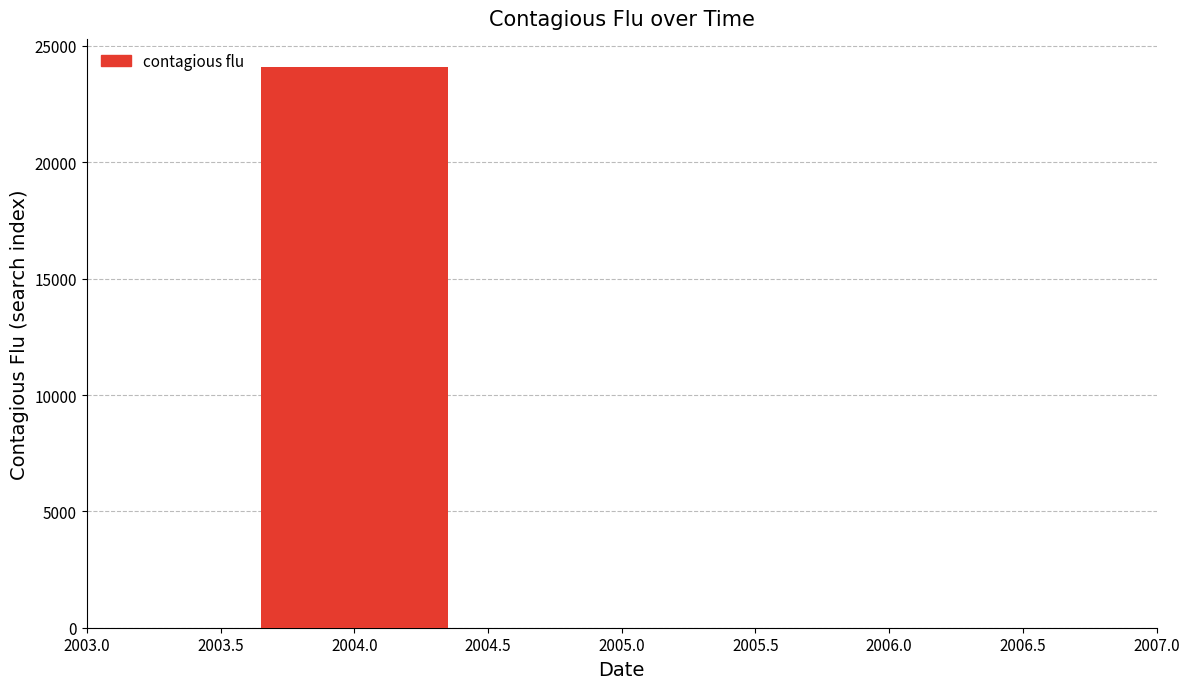

Are the bars horizontal?

No